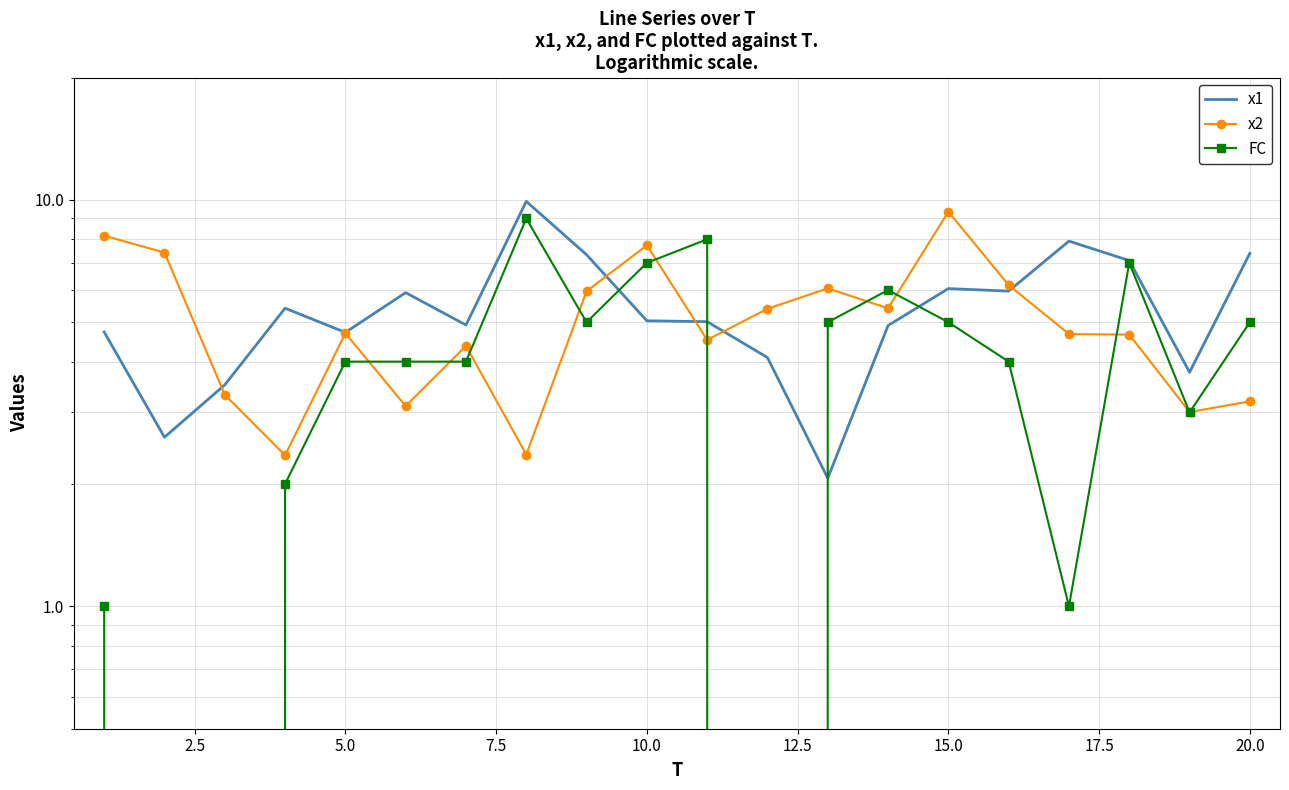

Is this an area chart (filled region under the line)?

No